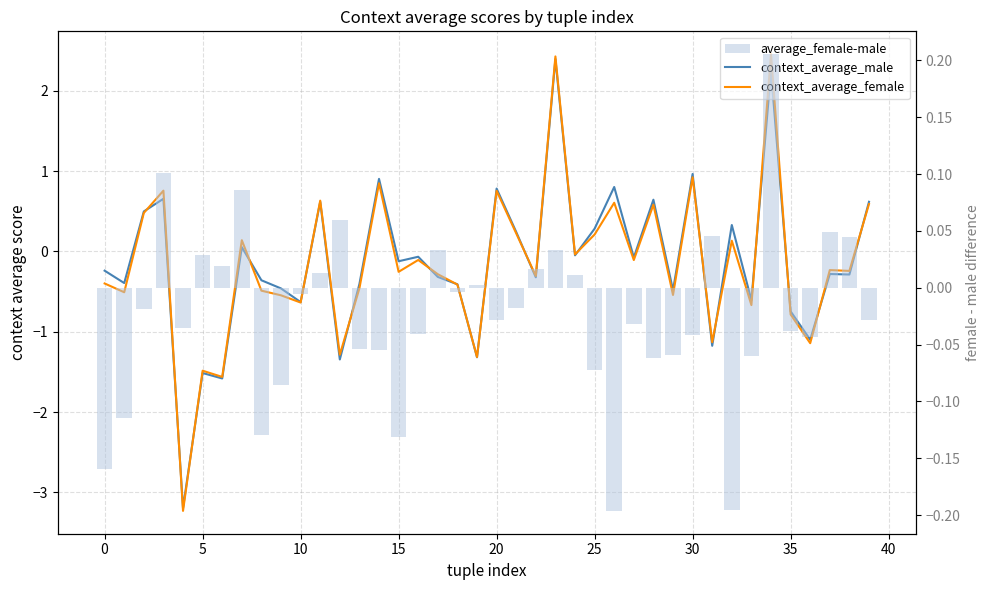

What is the difference between the maximum and minimum values in the average_female-male series?

0.4